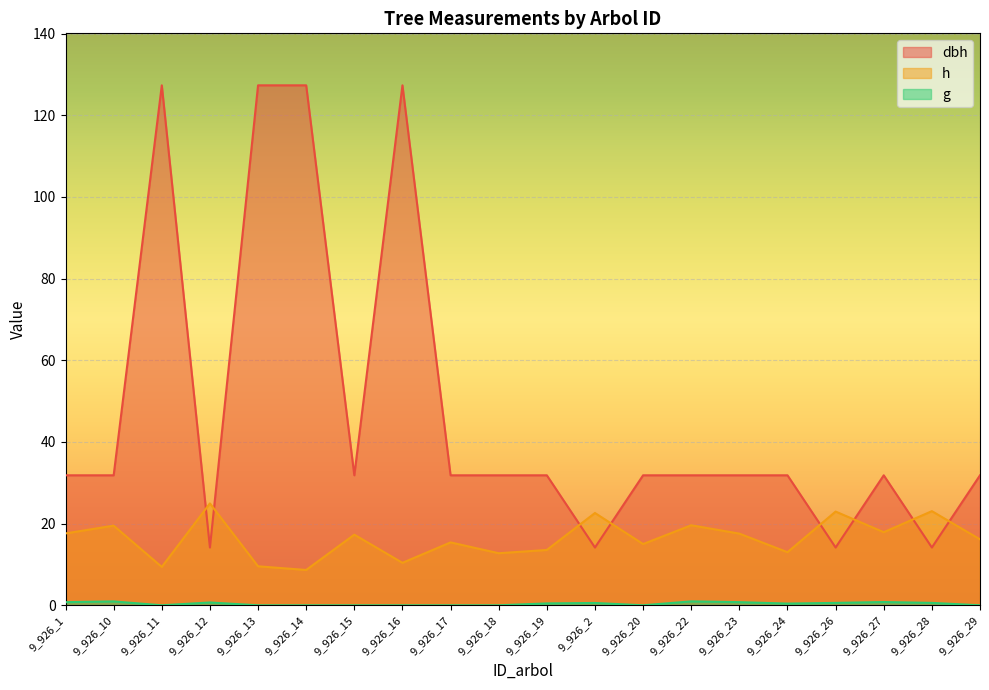

List the labels in order of dbh value, largest first.

9_926_11, 9_926_13, 9_926_14, 9_926_16, 9_926_1, 9_926_10, 9_926_15, 9_926_17, 9_926_18, 9_926_19, 9_926_20, 9_926_22, 9_926_23, 9_926_24, 9_926_27, 9_926_29, 9_926_12, 9_926_2, 9_926_26, 9_926_28